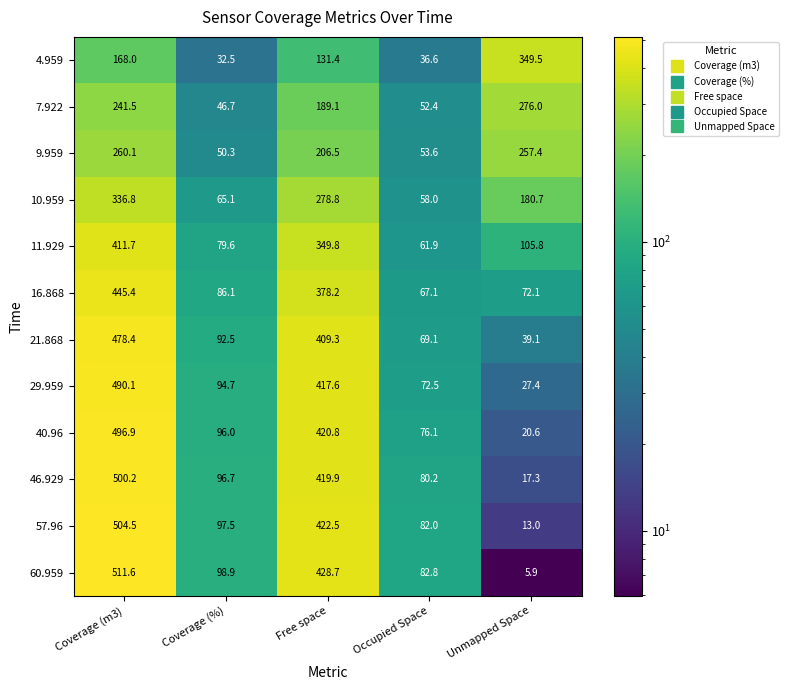

The value of 57.96 at Unmapped Space is 13.0. True or false?

True